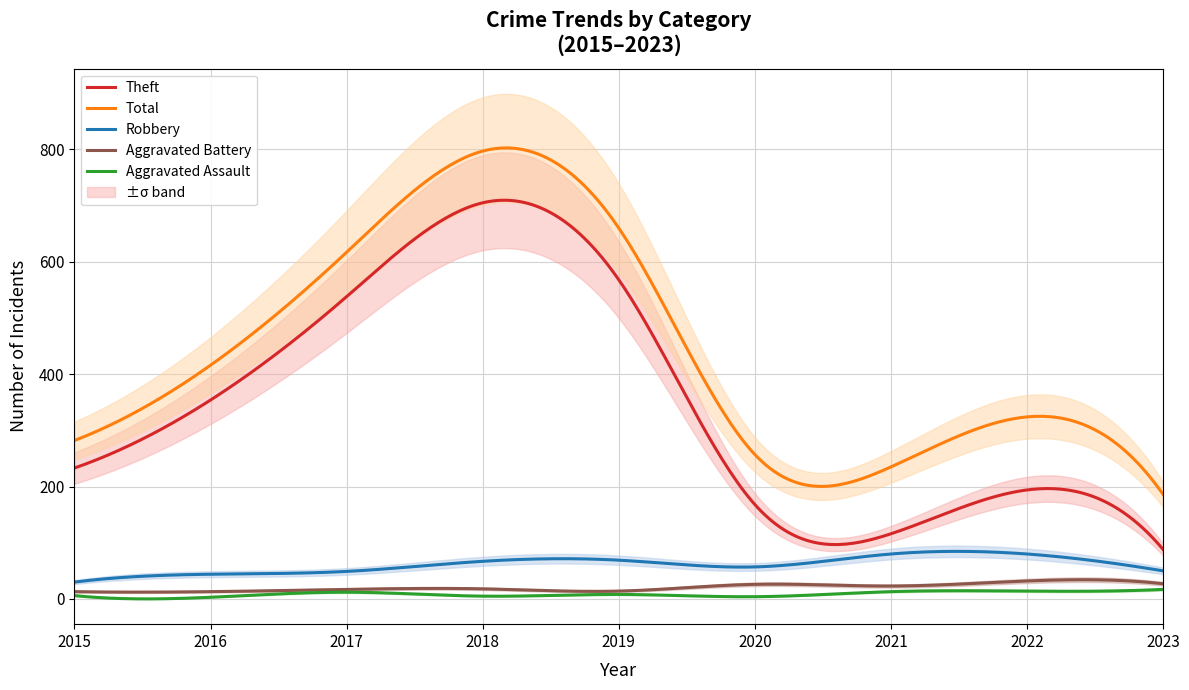

What is the spread (max minus min) of values at 2020?

253